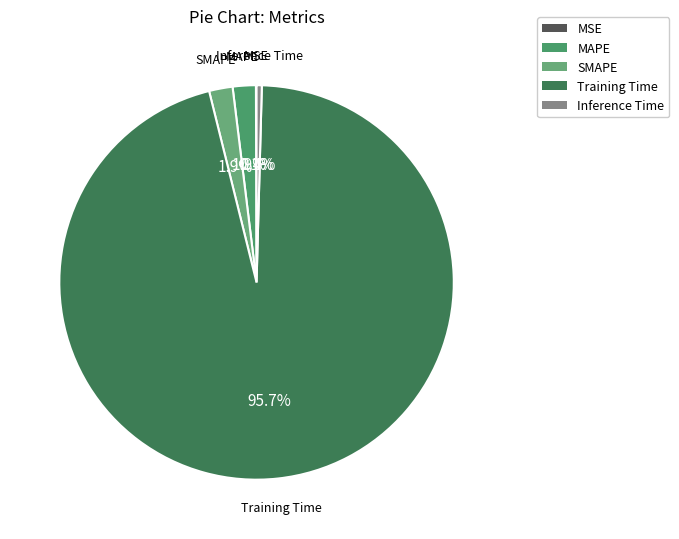

To the nearest percent, what is the difference between the largest and smallest slice percentages?

96%